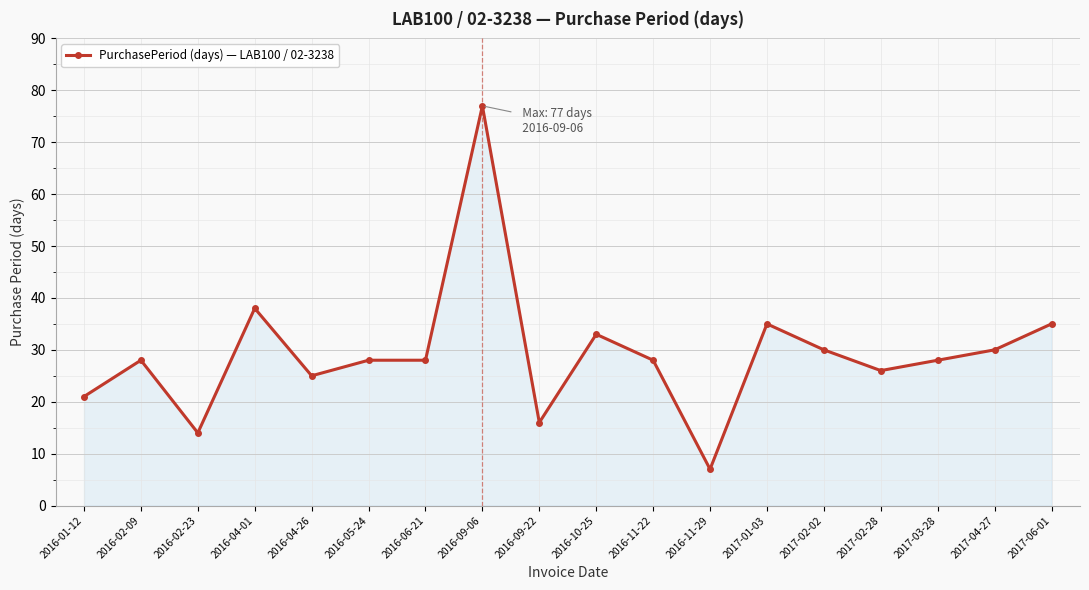

Reading left to right, list all the values displayed in this chart.

21	28	14	38	25	28	28	77	16	33	28	7	35	30	26	28	30	35